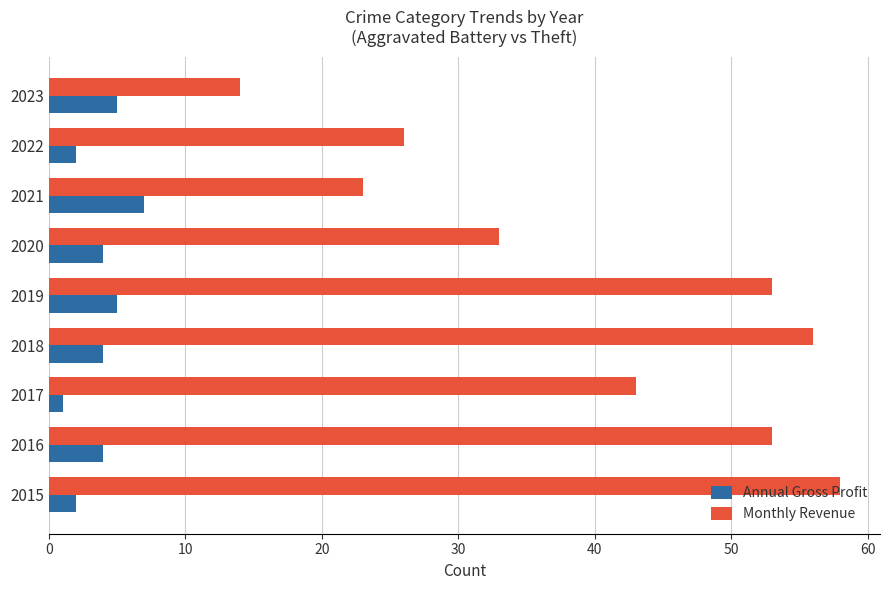

What value does the Annual Gross Profit series have at 2019?

5